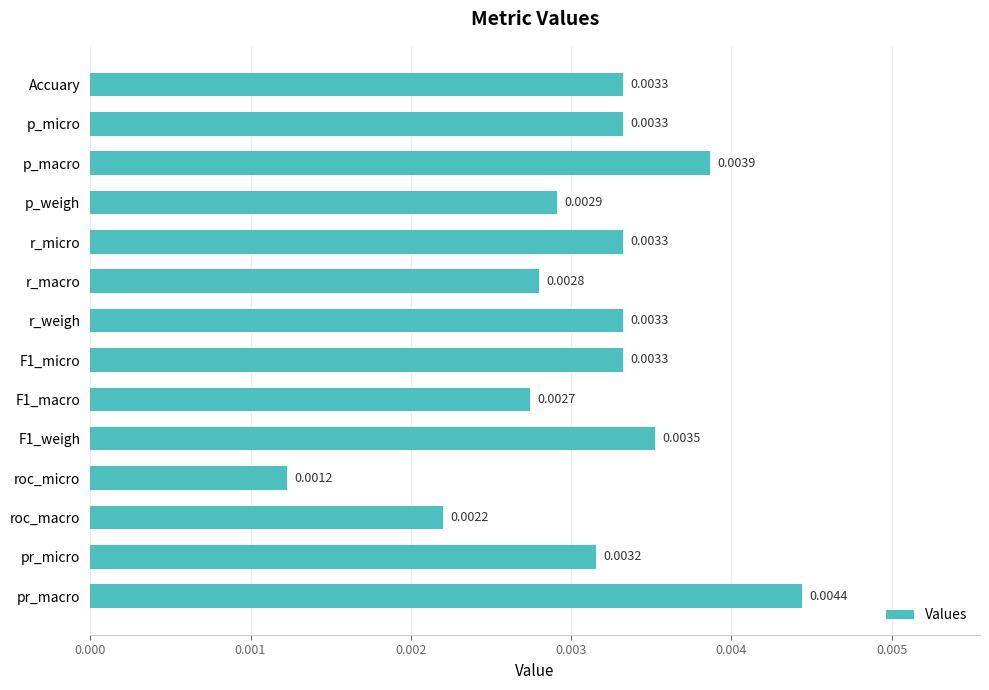

Which label corresponds to the largest value in the chart?

pr_macro